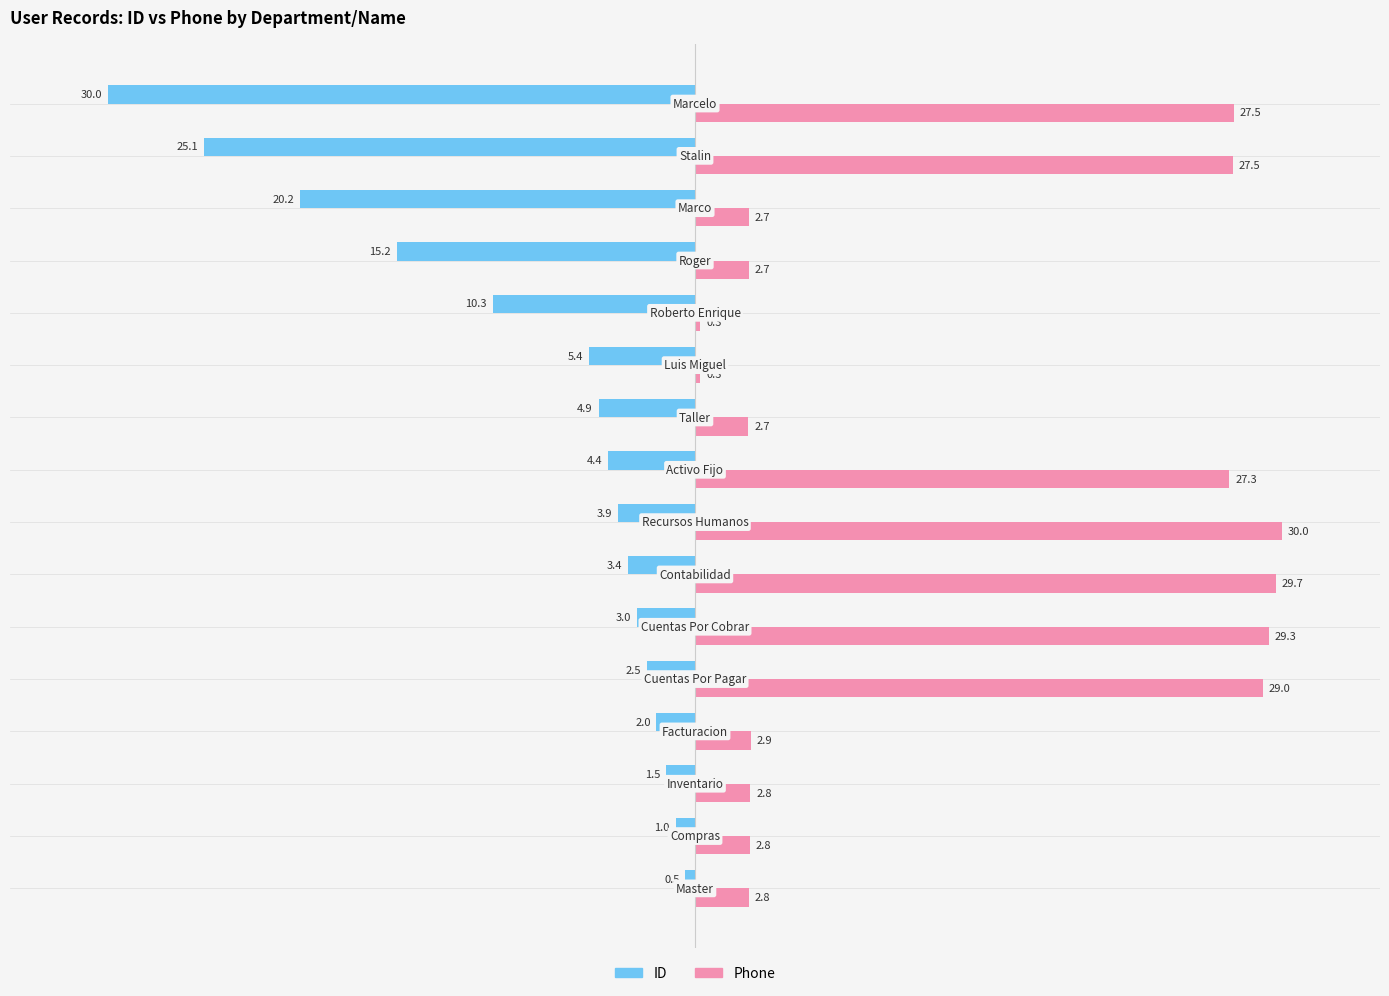

What is the highest value of the Phone series?

30.0